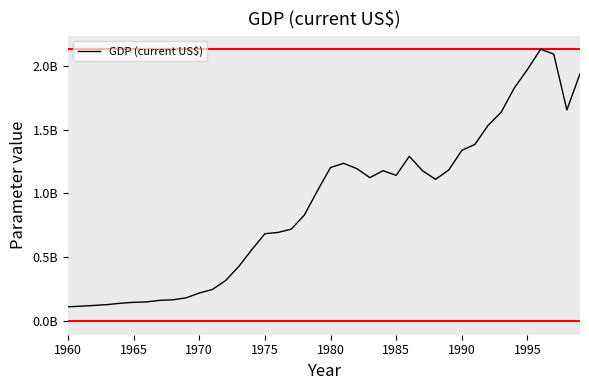

Does the chart display data point markers on the line(s)?

No